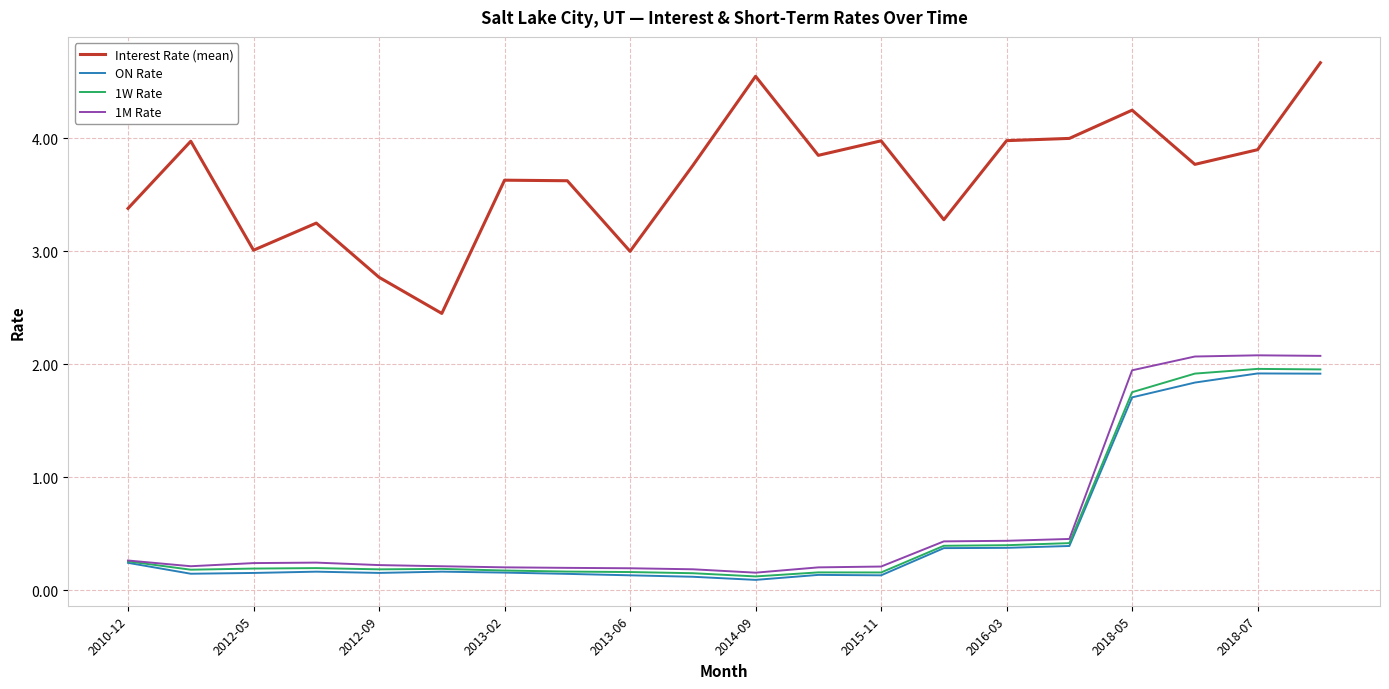

True or false: 1M Rate and Interest Rate (mean) intersect in this chart.

False